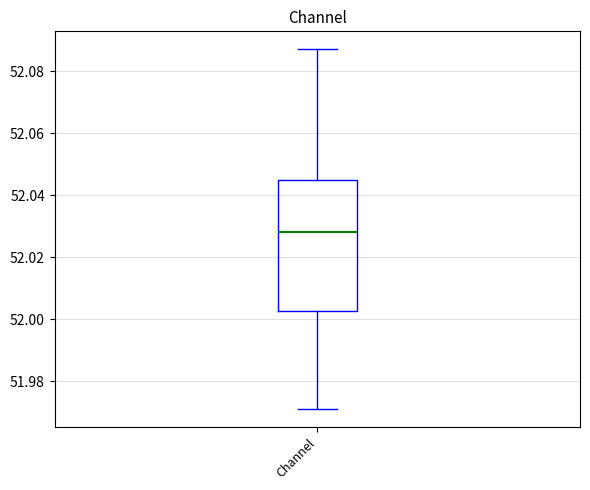

Transcribe this box plot: give where the median line is, the range the box spans, and where the two whiskers end, as read against the y-axis. The values are not printed on the chart, so give them approximately, as read against the axis.

median 52.028, box 52.002 to 52.044, whiskers 51.972 to 52.088